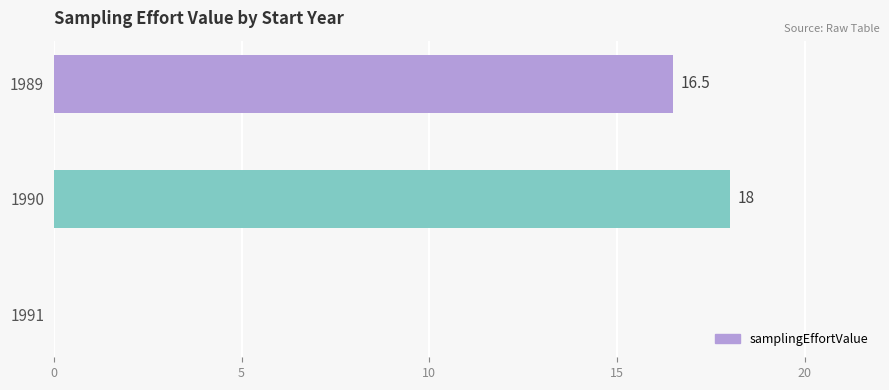

At which label is the value closest to 9?

1989